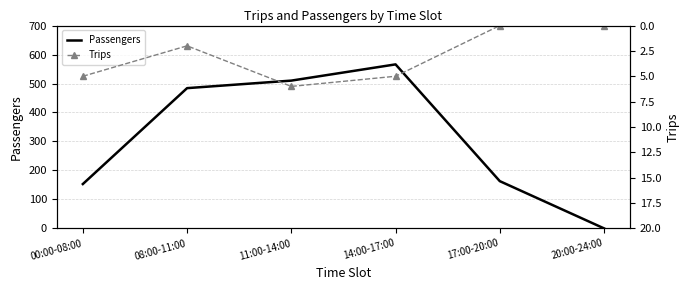

At which label does Trips first exceed 5?

11:00-14:00